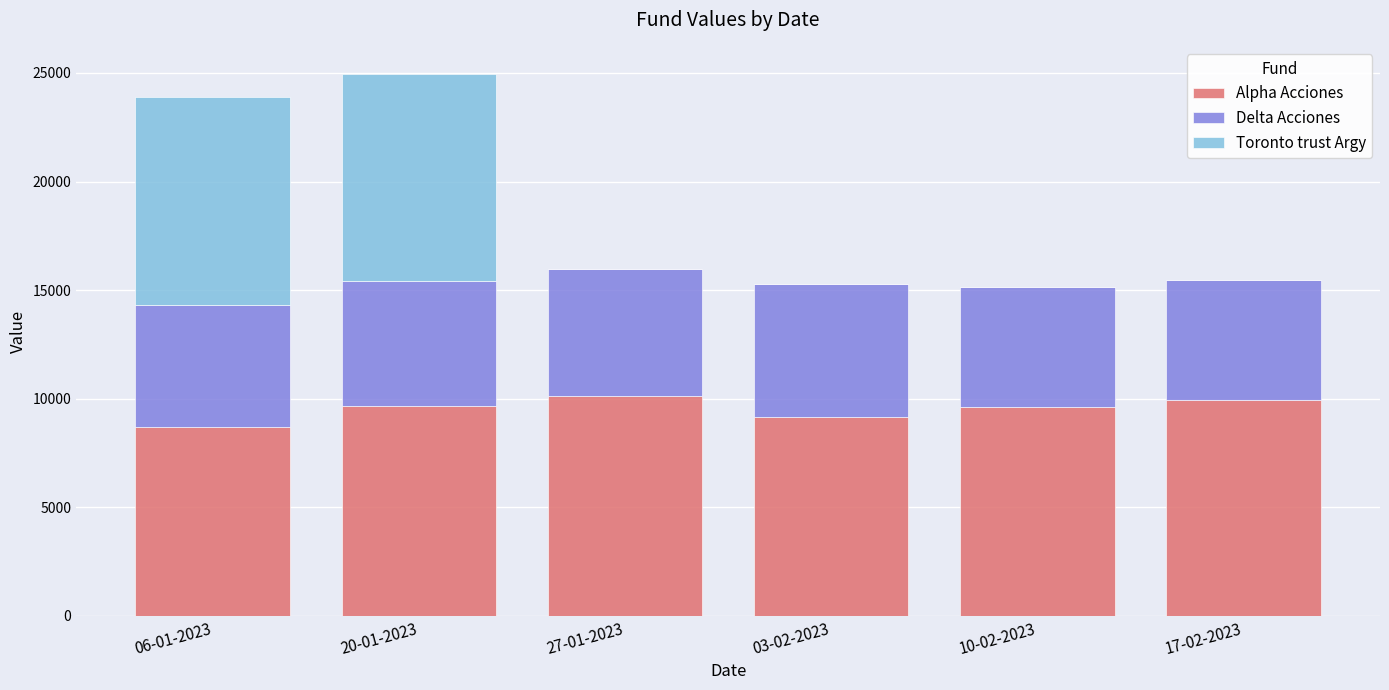

Is it true that Alpha Acciones equals 9931.5 at 17-02-2023?

True